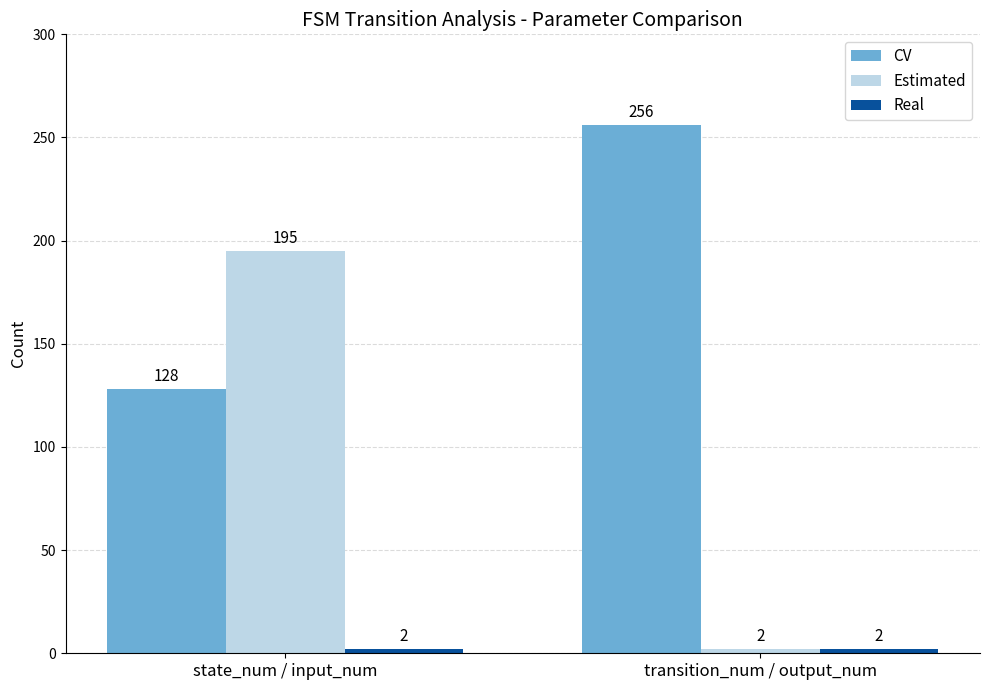

Which series has the largest total across all categories?

CV